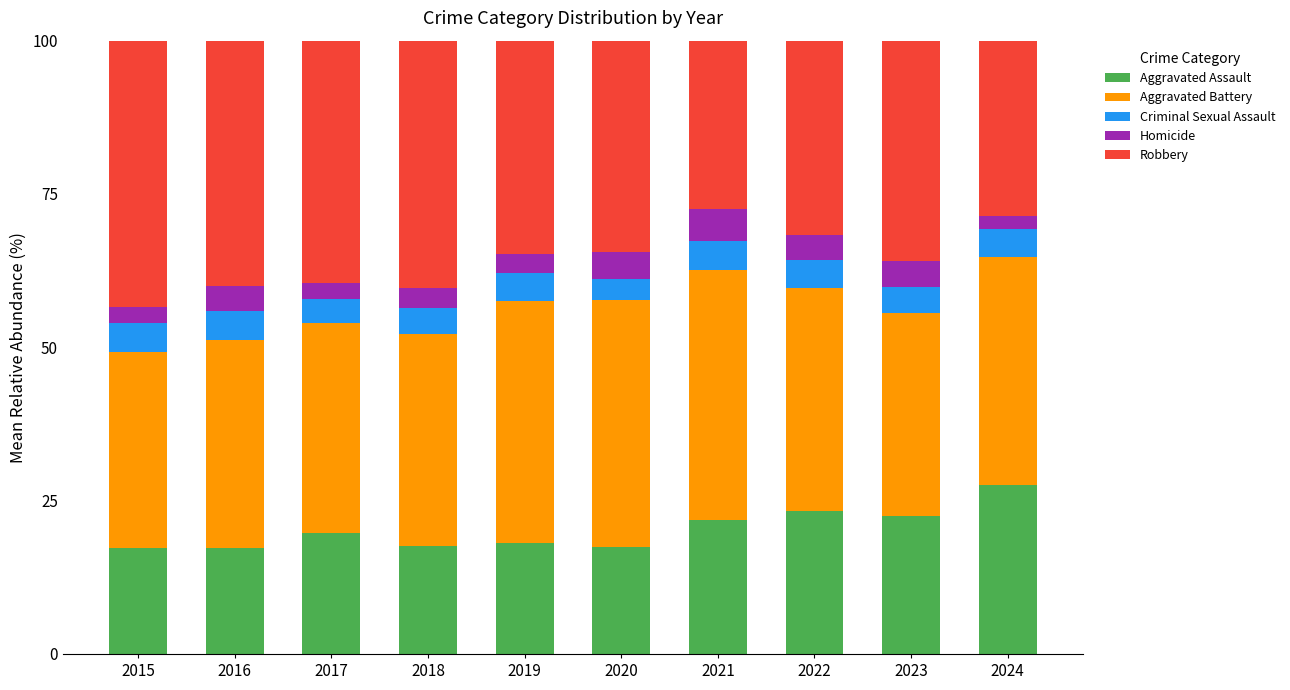

Count the number of data series in this chart.

5